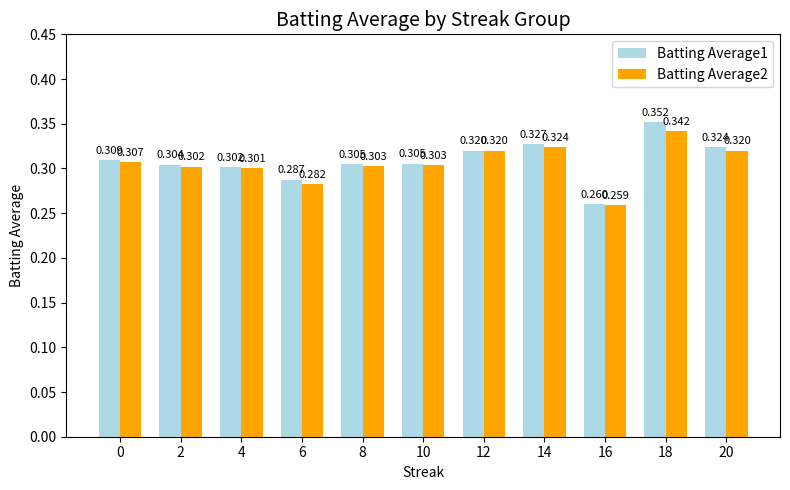

At which label is Batting Average2 closest to 0?

16